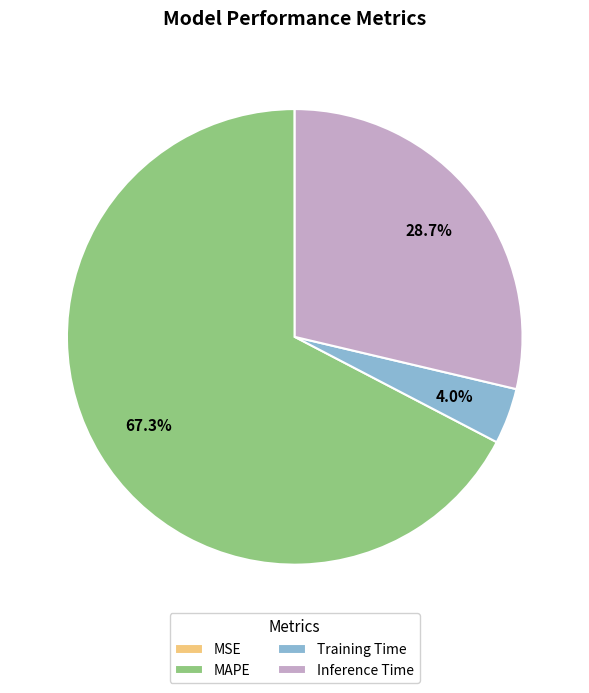

Which category has the biggest portion of the pie?

MAPE